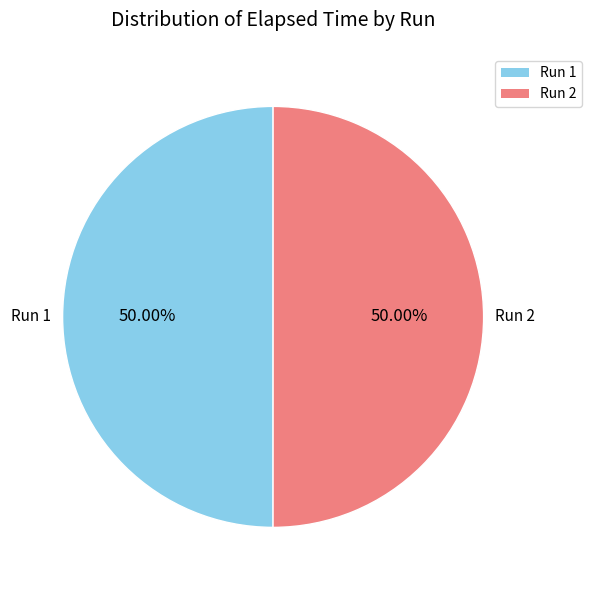

How many slices are in this pie chart?

2